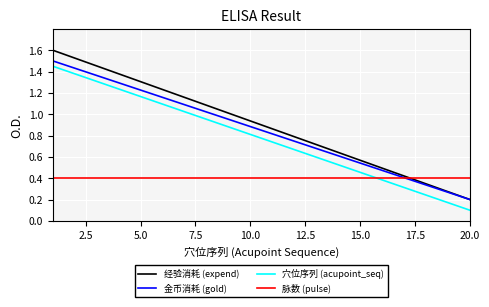

What is the maximum value shown in the chart?

1.6